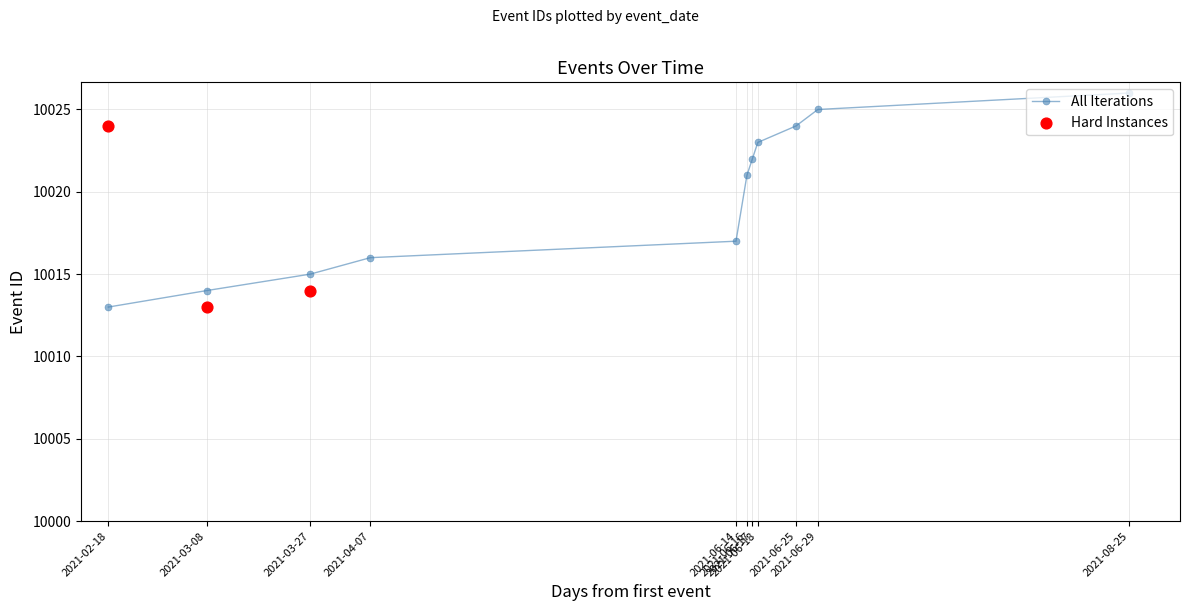

What is the change in value from 2021-02-18 to 2021-03-08?

+1